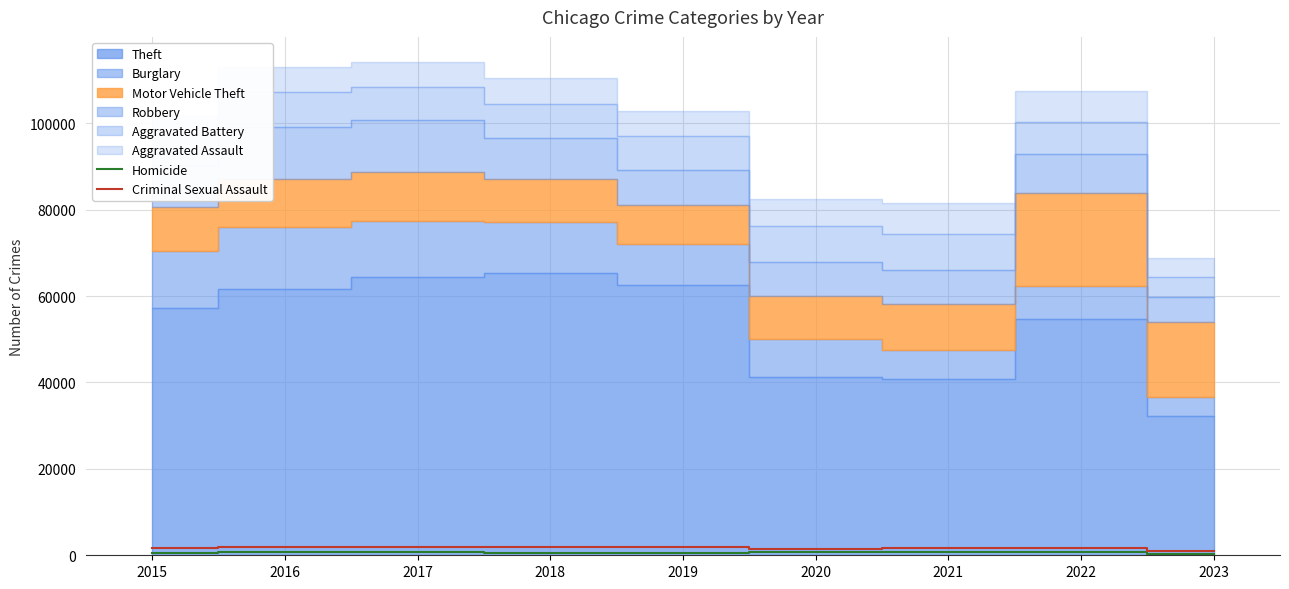

True or false: Criminal Sexual Assault has a value of 1998 at 2018.

True